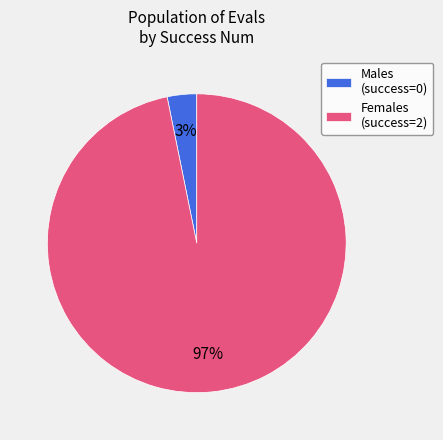

The Females (success=2) slice represents 90% of the pie. True or false?

False